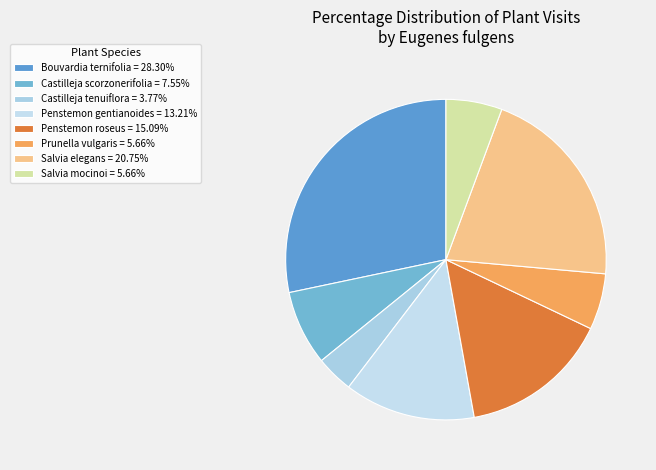

Which category has the smallest portion of the pie?

Castilleja tenuiflora